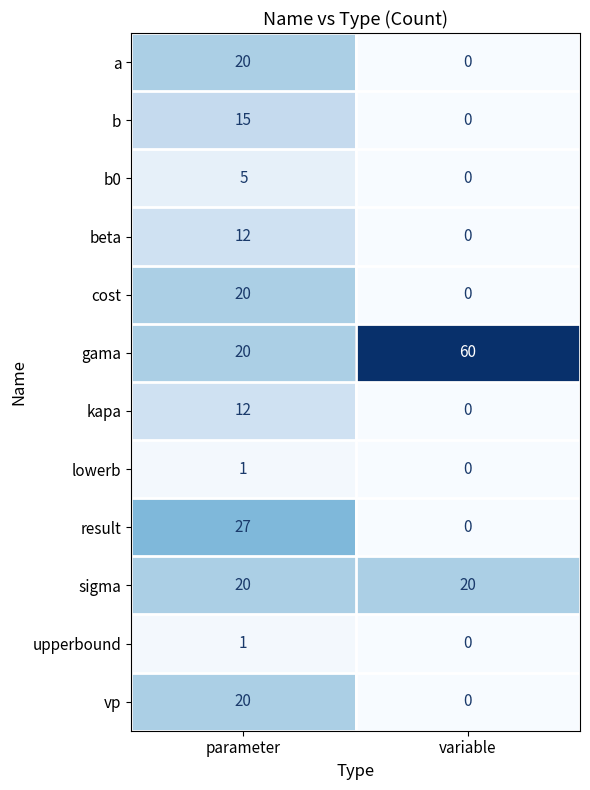

Where is gama nearest to the value 40?

parameter